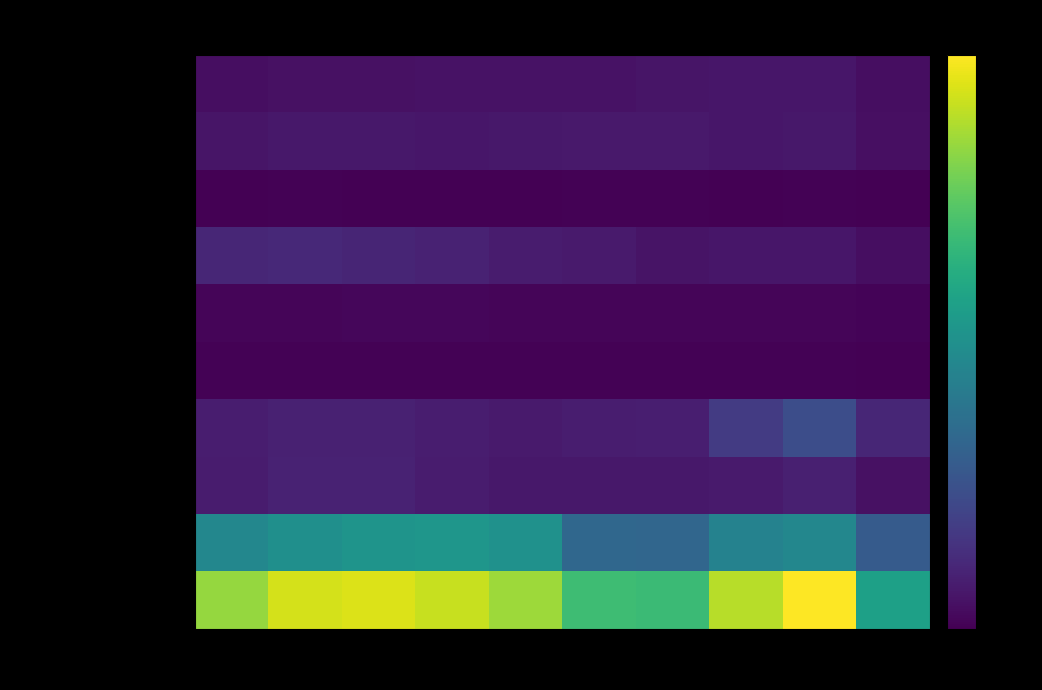

What is the total value across all series at 2018?

226864